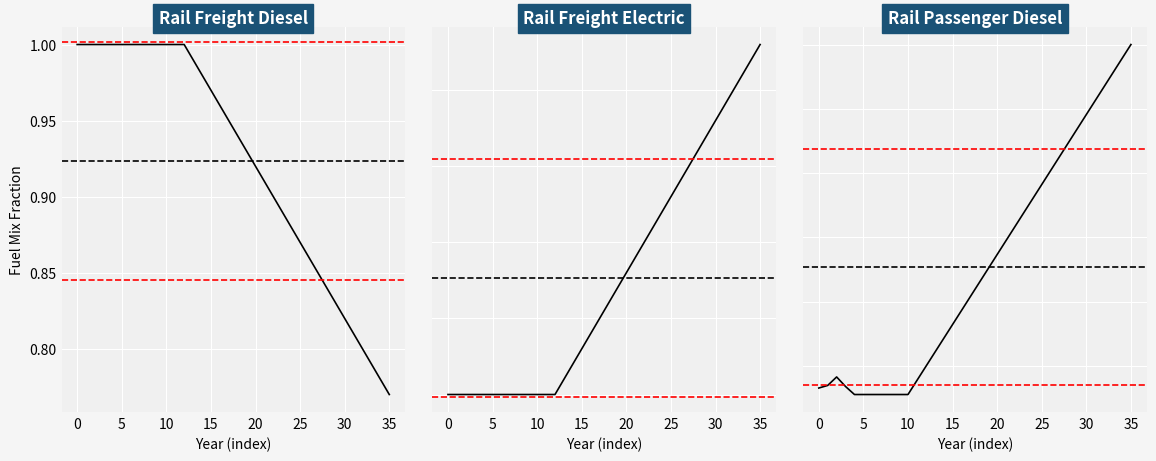

Is this an area chart (filled region under the line)?

No